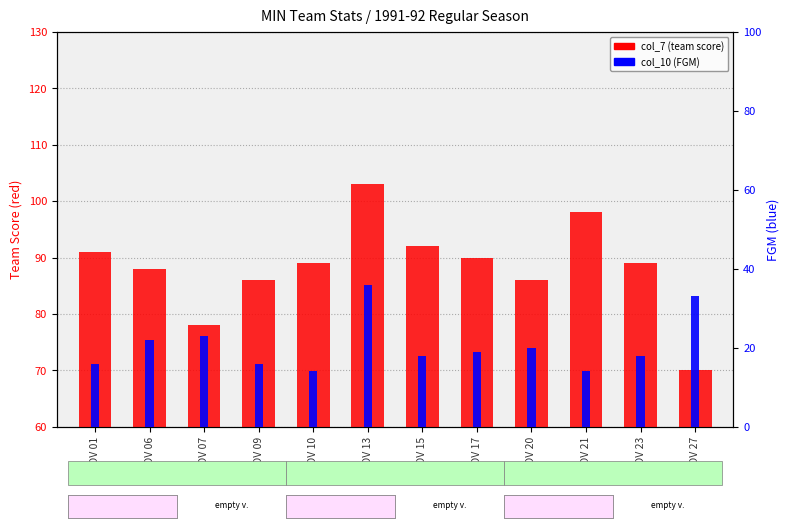

Which label corresponds to the smallest value in the chart?

NOV 10